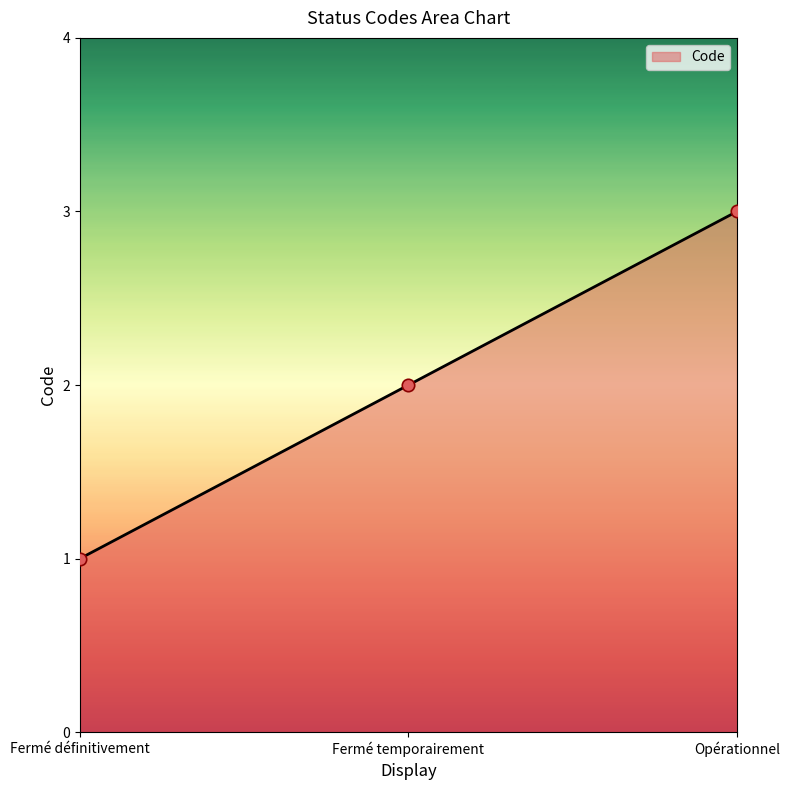

What is the ratio of the value at Fermé définitivement to the value at Fermé temporairement?

0.5